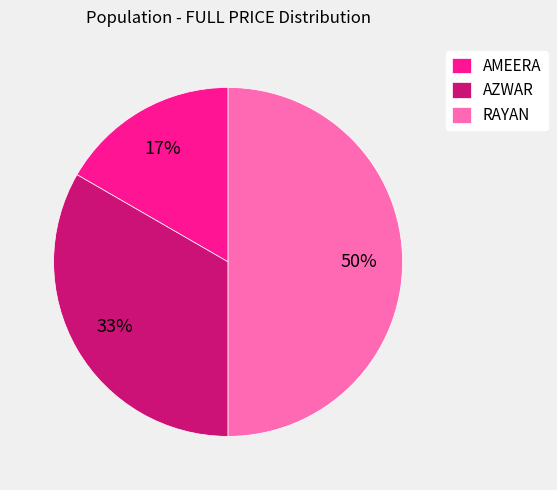

Which slice is the largest?

RAYAN